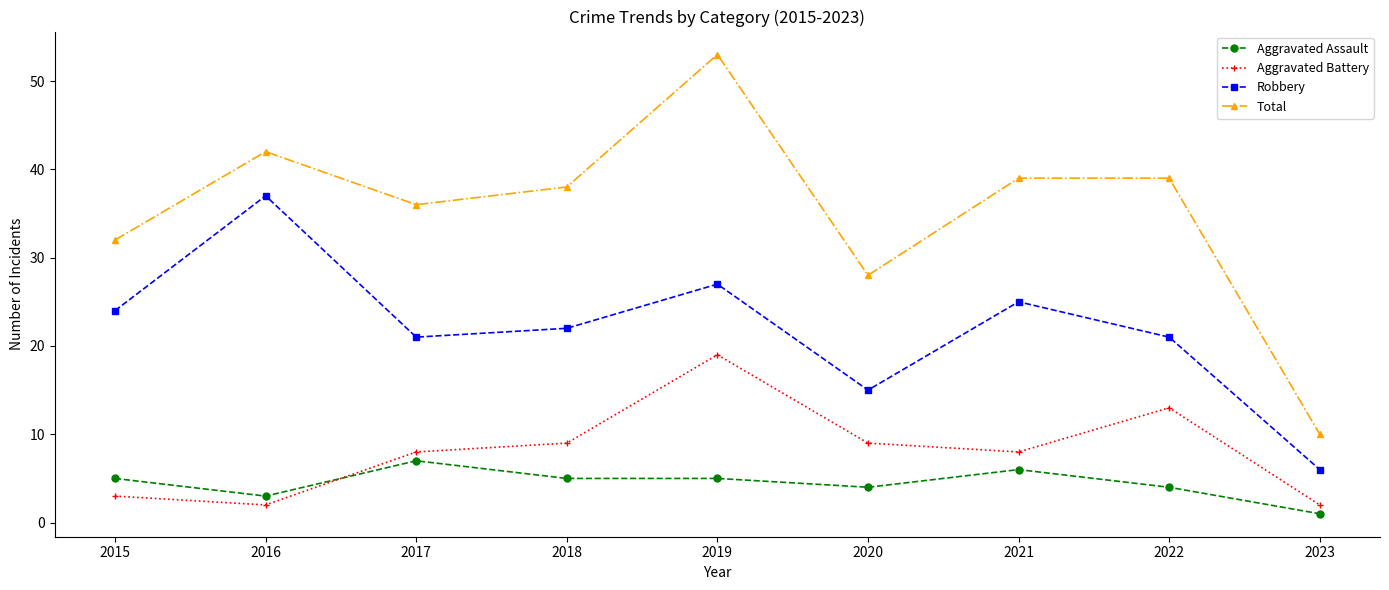

At 2020, list the series in order from smallest to largest.

Aggravated Assault, Aggravated Battery, Robbery, Total